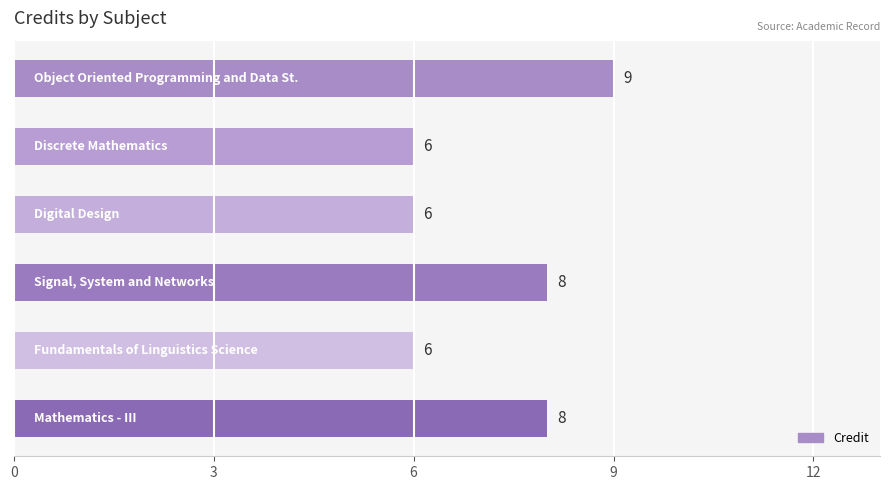

Reading top to bottom, list all the values displayed in this chart.

9	6	6	8	6	8